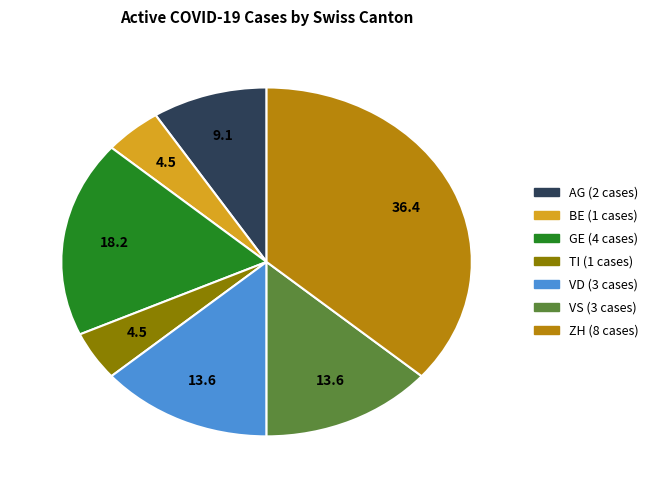

Does any single category account for the majority?

No